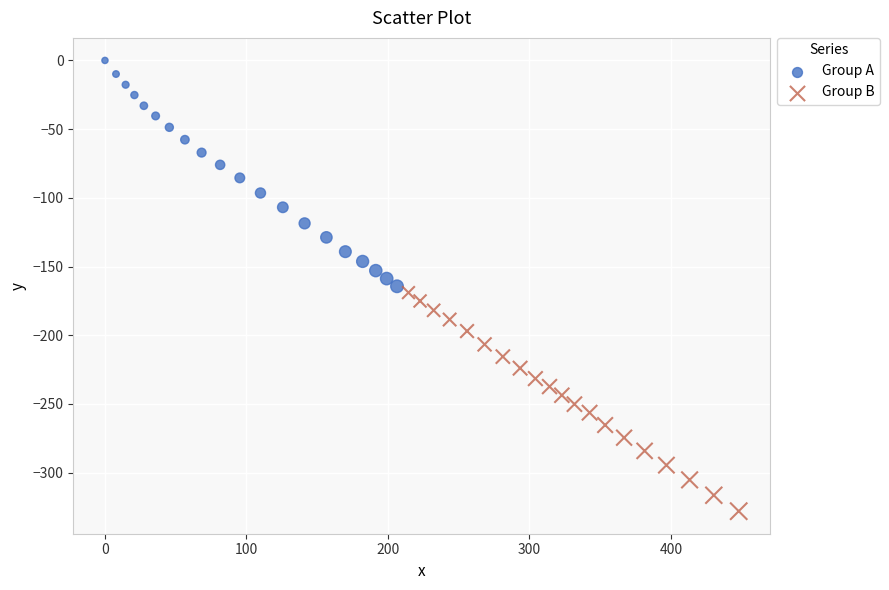

Which series reaches the maximum Y coordinate?

Group A